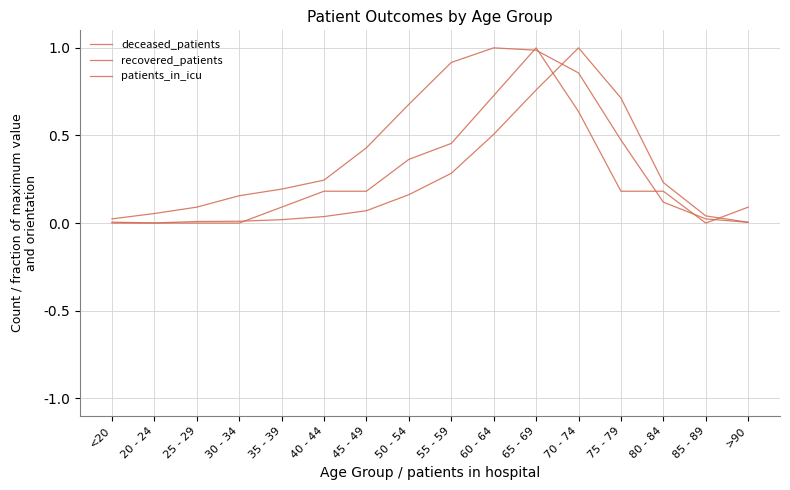

Is it true that recovered_patients equals 0.0 at <20?

False